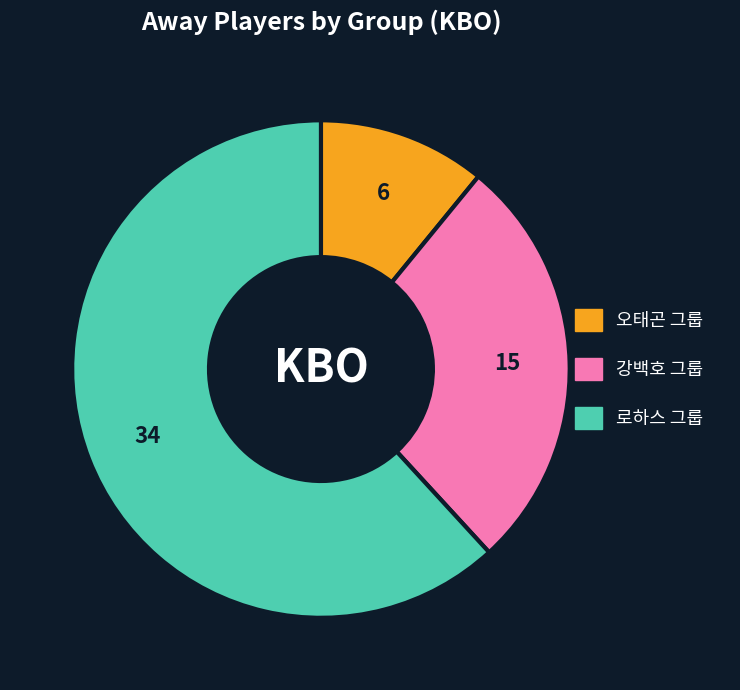

Which slice is the largest?

로하스 그룹